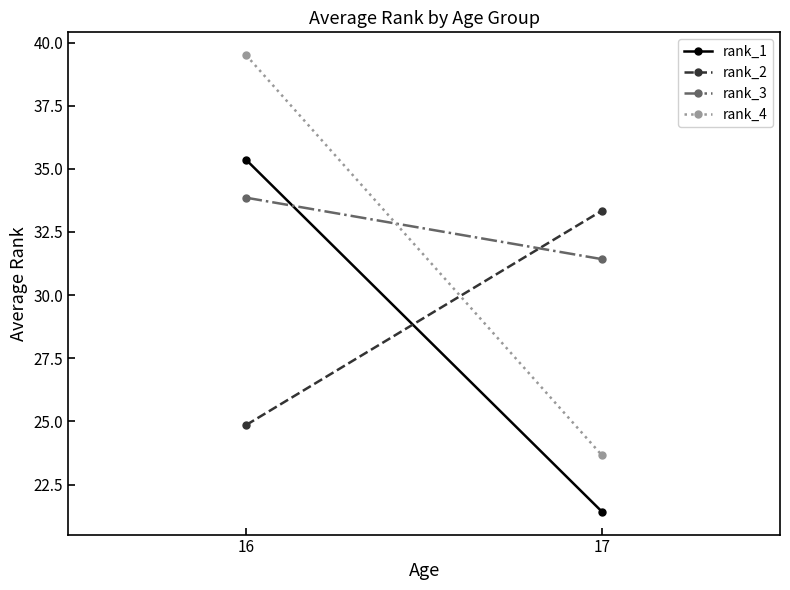

Is it true that rank_4 equals 58.3 at 16?

False